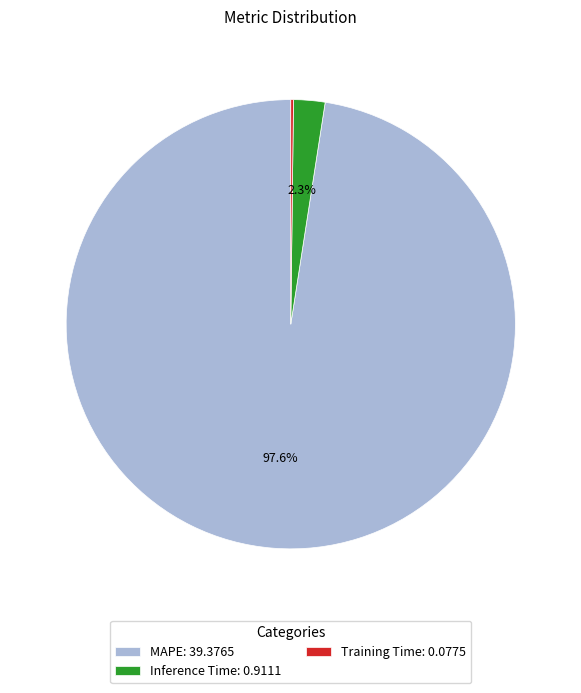

Is Inference Time: 0.9111 the majority of the pie?

No